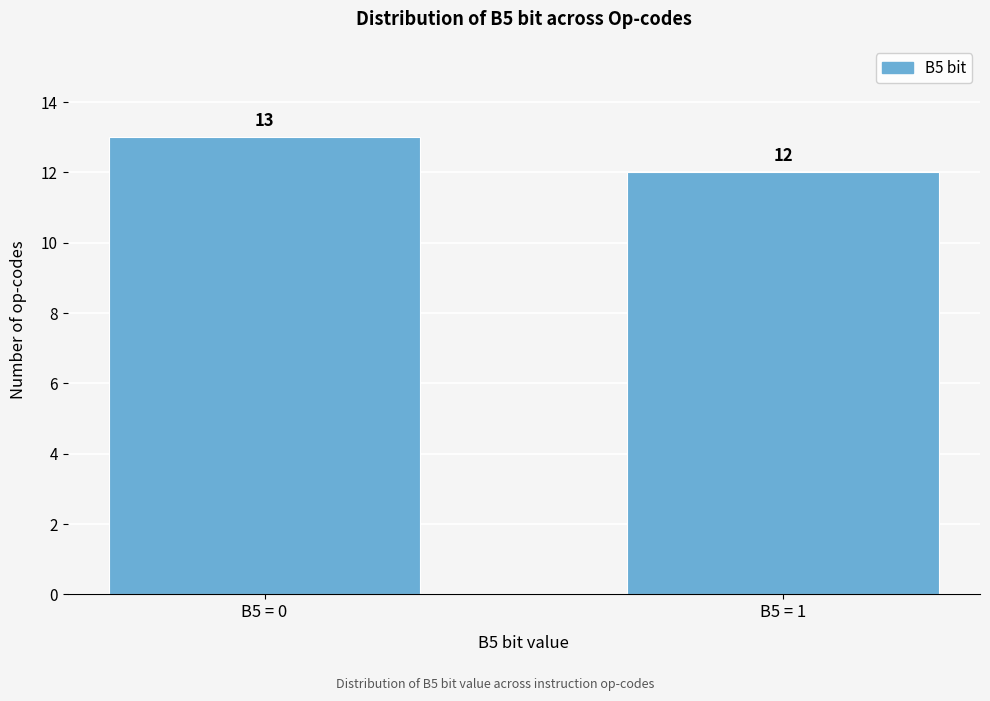

Reading left to right, extract all data points from this chart.

13	12